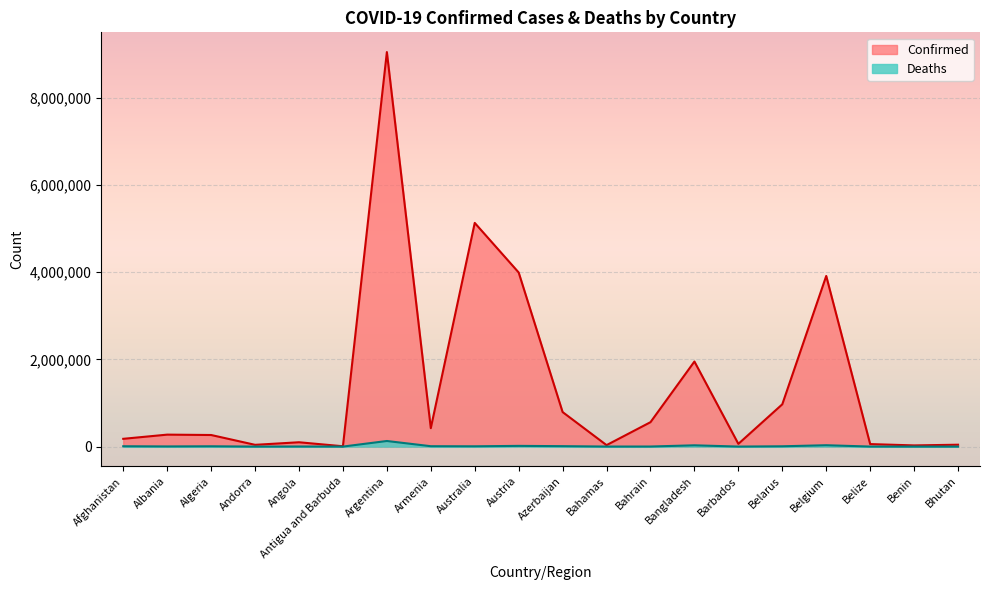

At which category is the sum across all series the highest?

Argentina